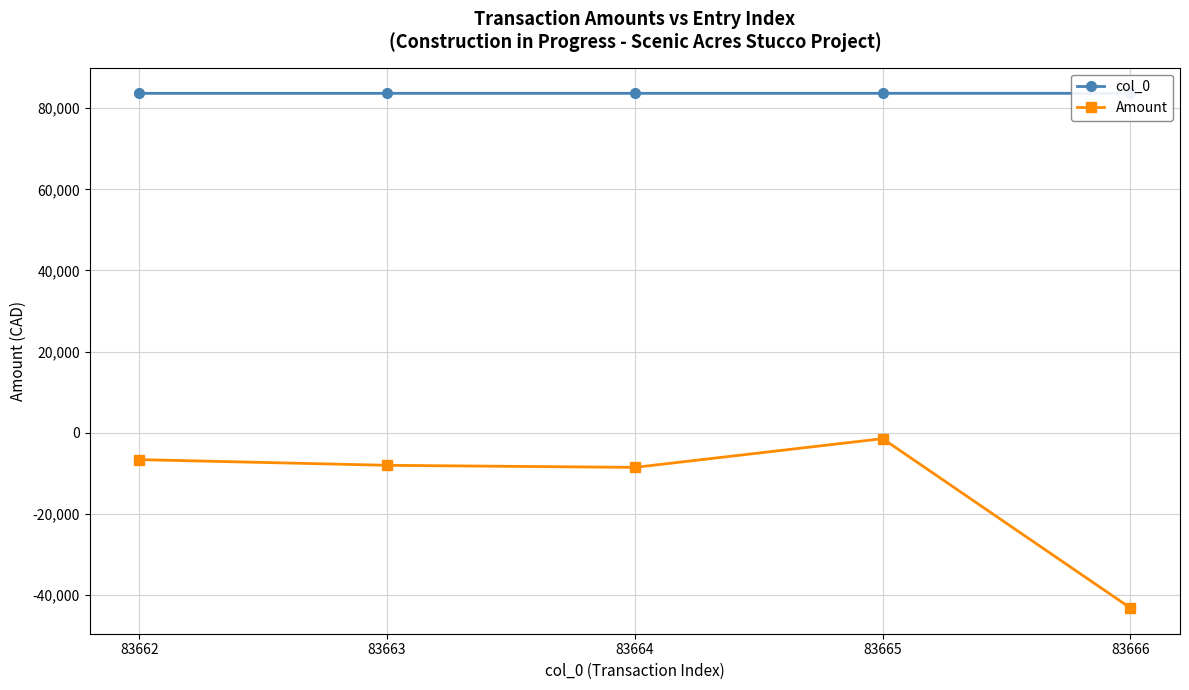

Is it true that Amount equals -8055.6 at 83663?

True